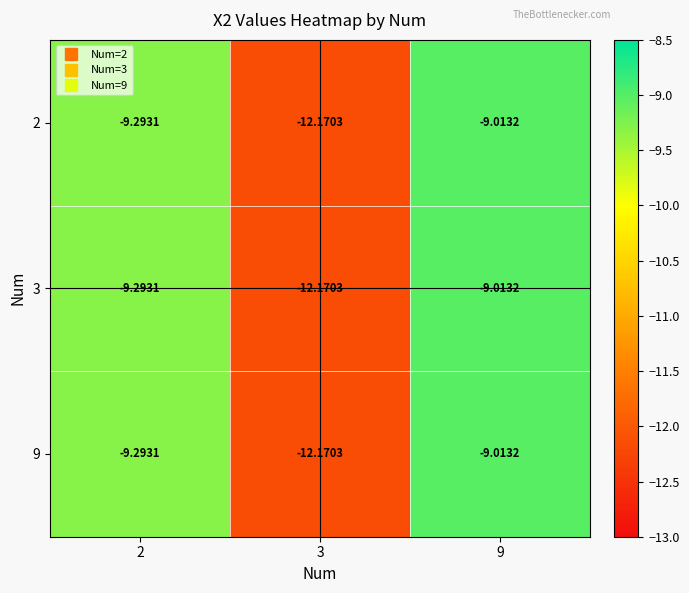

Which series changed the most between 2 and 3?

2